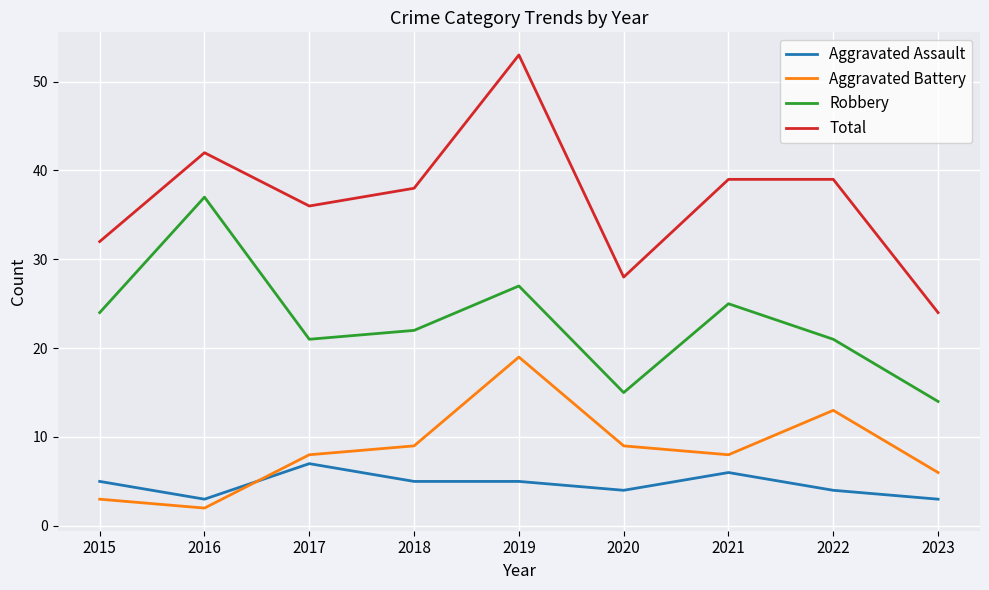

Which series has the largest total across all categories?

Total